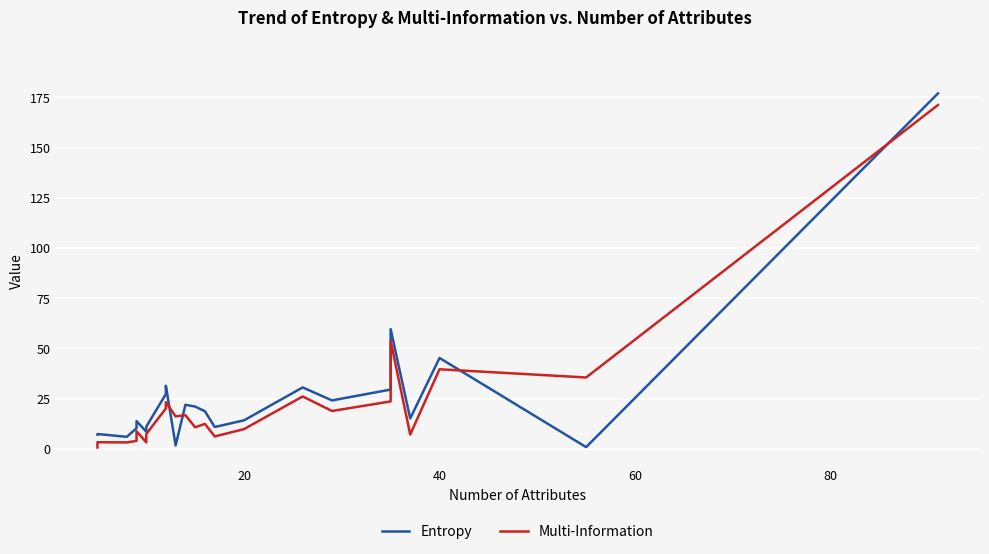

What is the difference between the second highest and second lowest values in the Multi-Information series?

50.5